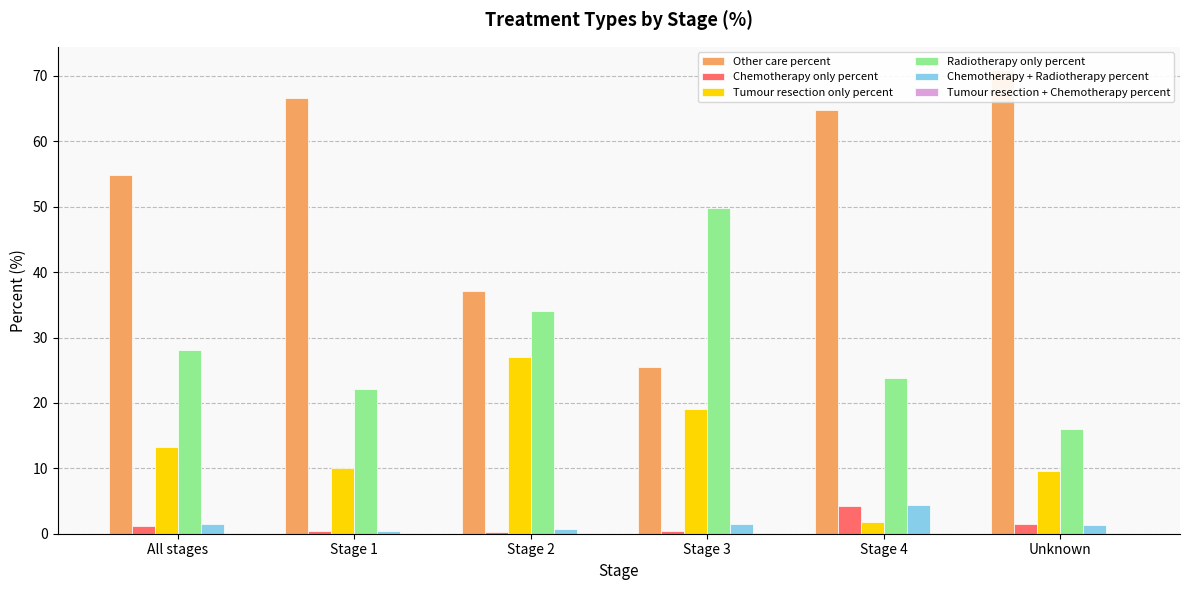

The Other care percent series shows 54.8 at All stages. True or false?

True